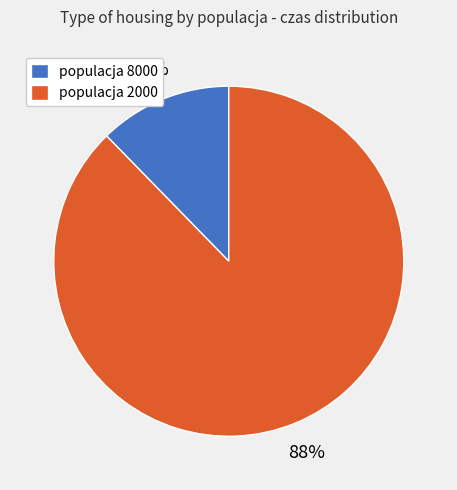

Rank the categories by value from lowest to highest.

populacja 8000, populacja 2000